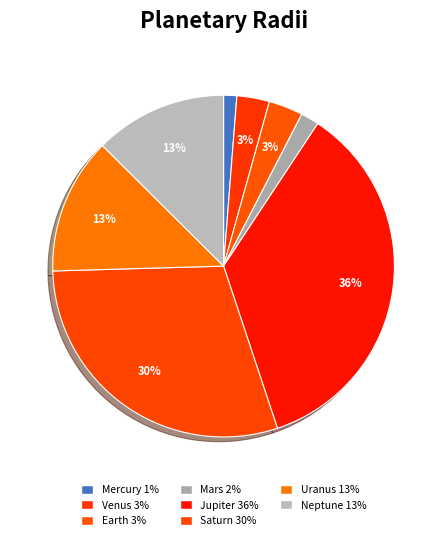

Is it true that Mars is 2% of the pie?

True